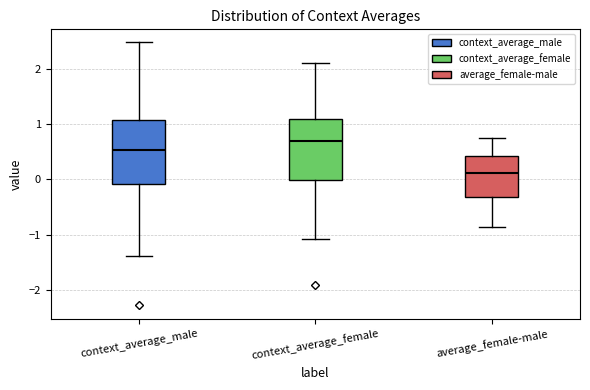

Which box has the highest median line?

context_average_female